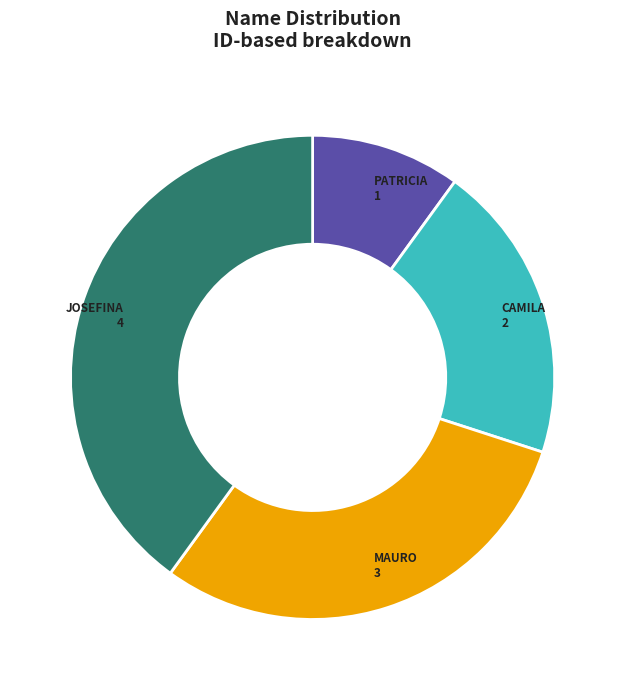

How many segments does this pie chart have?

4